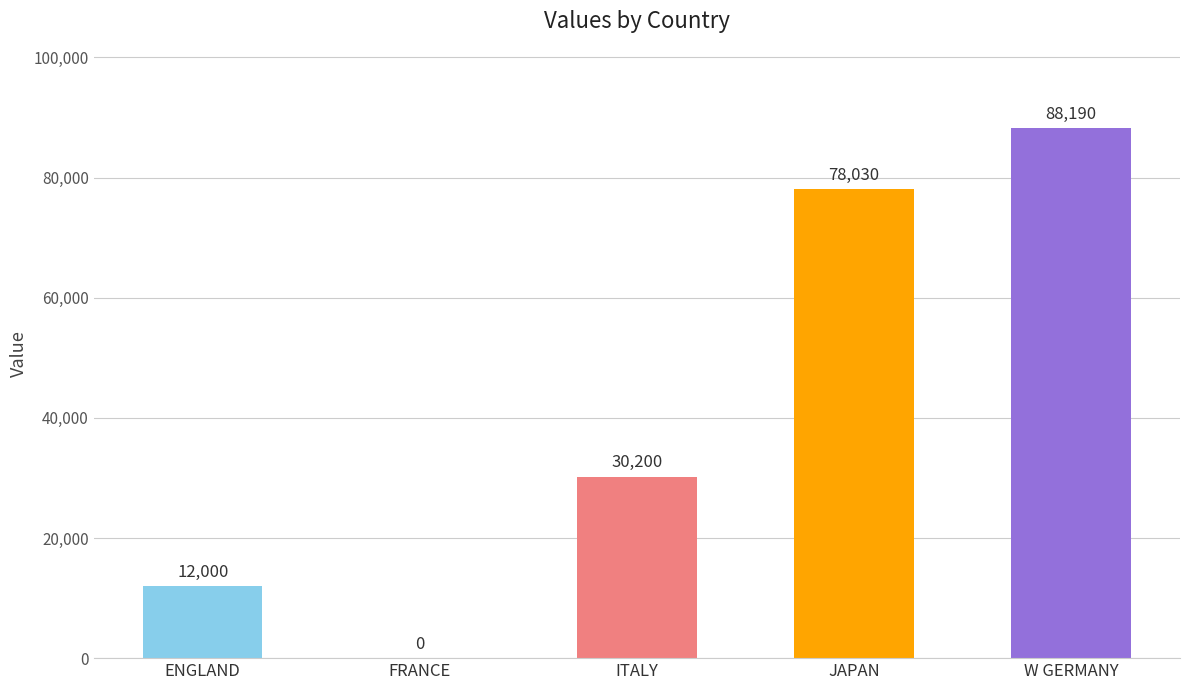

The value at JAPAN is 78030. True or false?

True